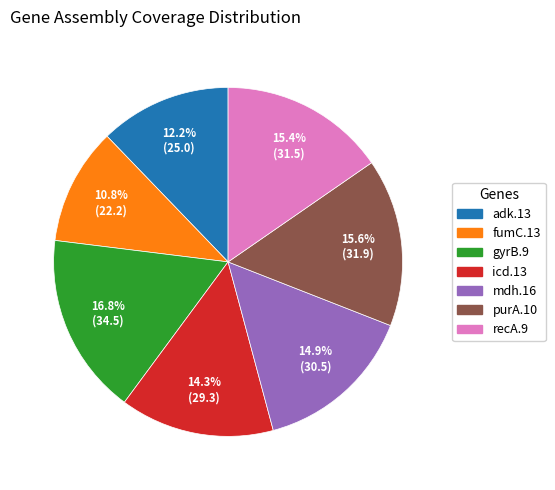

Count the number of slices in the pie.

7